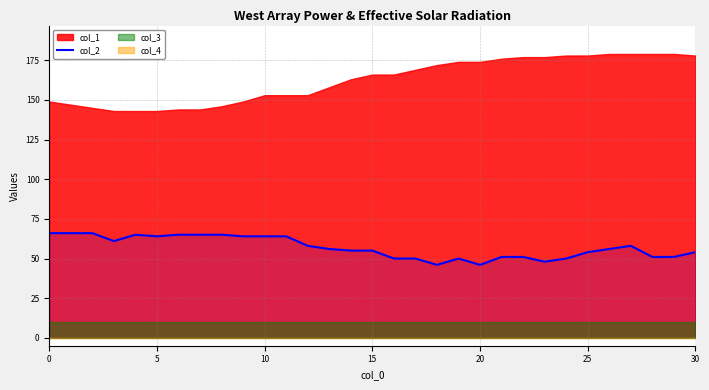

At which label is the value closest to 56?

13